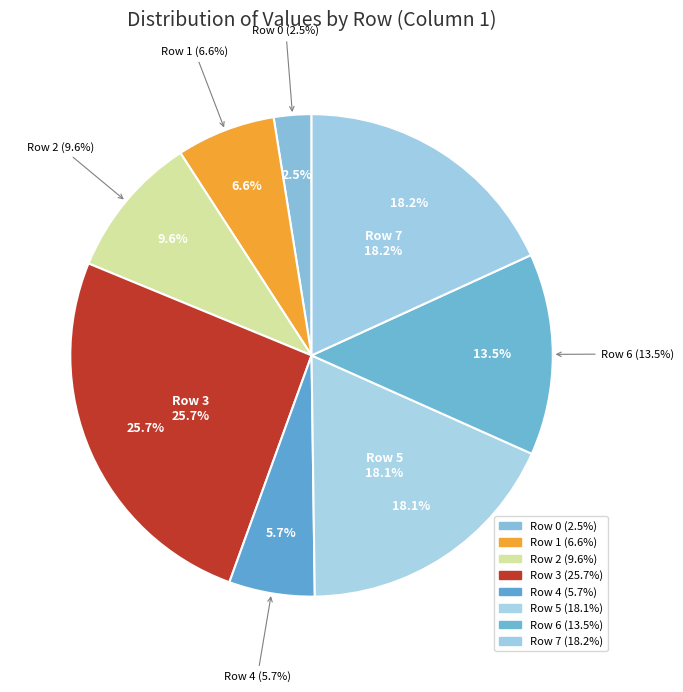

What is the smallest slice in the pie chart?

Row 0